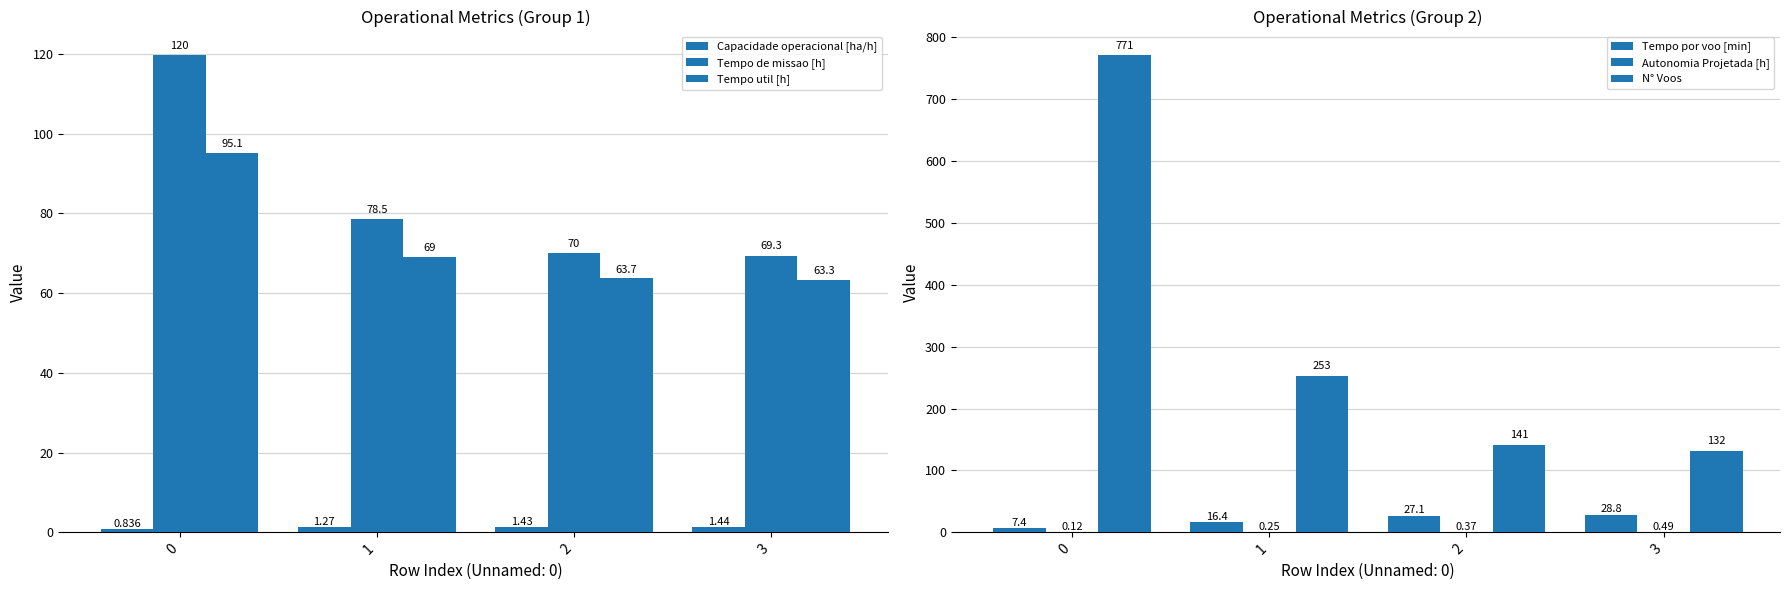

What are all the series names shown in the legend?

Capacidade operacional [ha/h], Tempo de missao [h], Tempo util [h], Tempo por voo [min], Autonomia Projetada [h], N° Voos